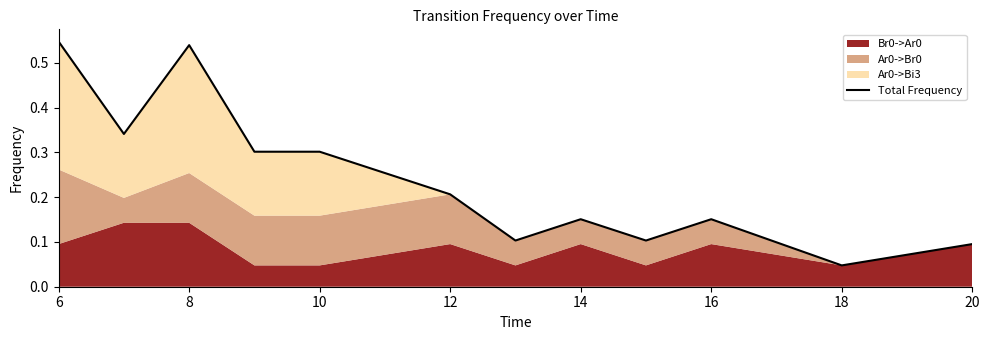

Where is the data nearest to the value 0?

18